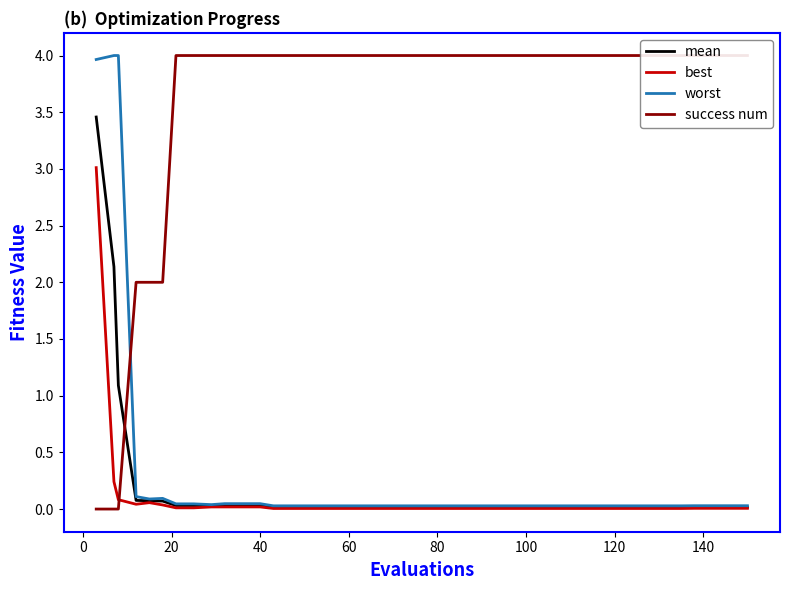

What is the value of the success num point at the 22nd from the left?

4.0